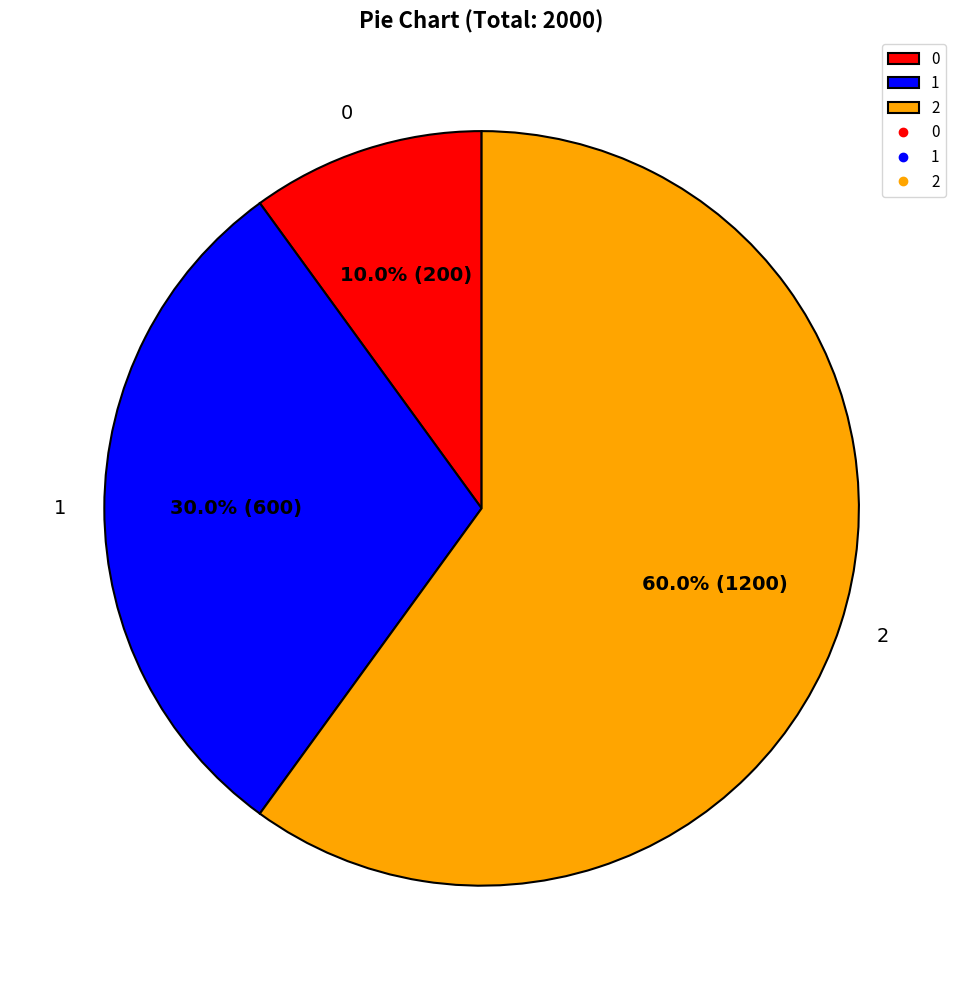

To the nearest percent, what is the difference between the largest and smallest slice percentages?

50%